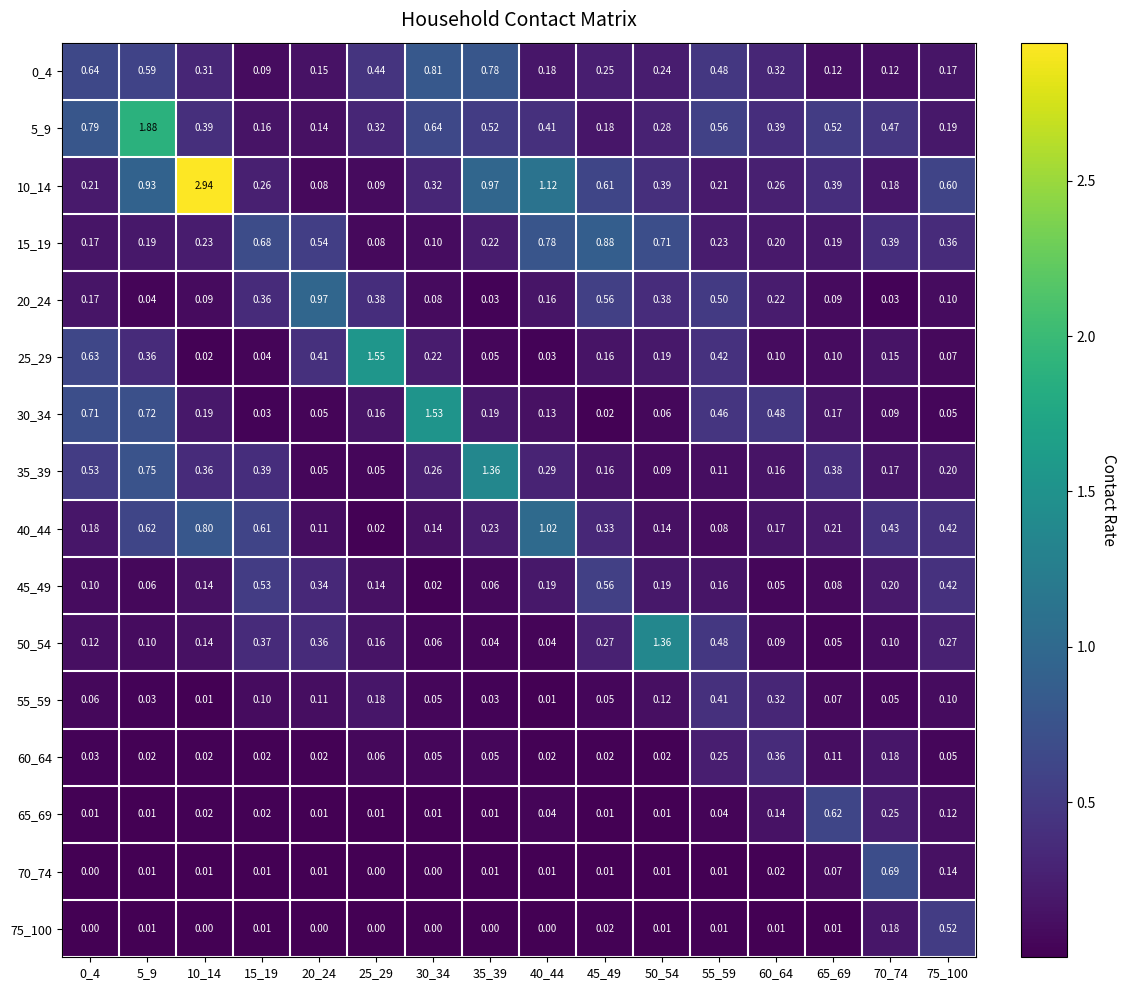

Is the value of 45_49 at 60_64 greater than the value of 15_19 at 0_4?

No